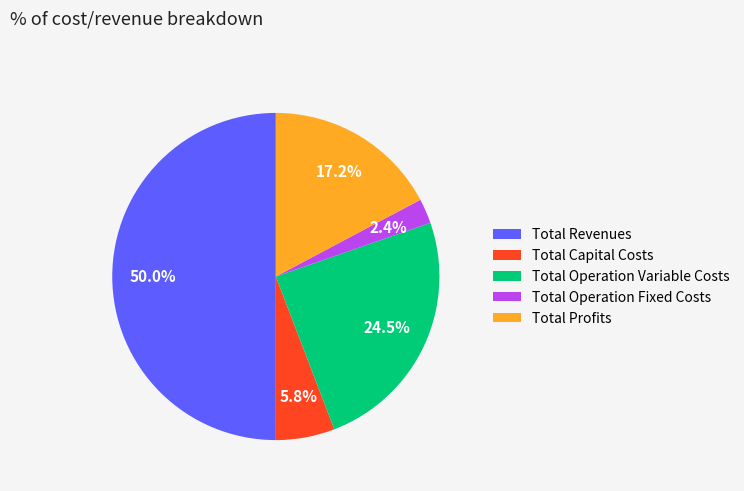

Is the sum of Total Capital Costs and Total Revenues greater than half?

Yes